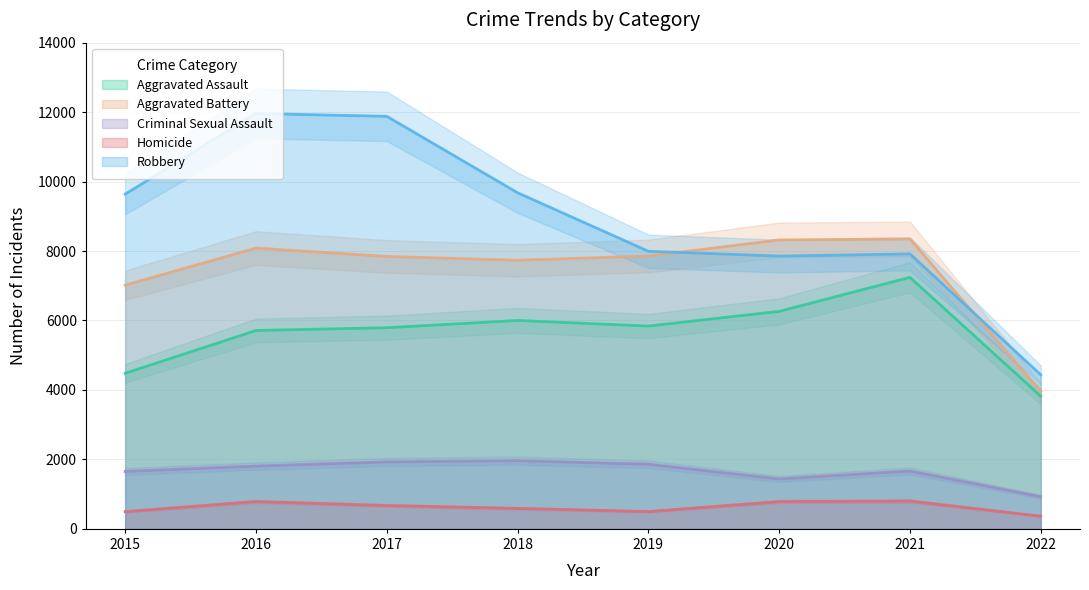

Reading left to right, transcribe all the data shown in this chart.

Aggravated Assault: 4480	5712	5793	6001	5840	6263	7243	3822
Aggravated Battery: 7018	8085	7845	7735	7857	8320	8347	3957
Criminal Sexual Assault: 1655	1807	1927	1963	1860	1437	1666	926
Homicide: 496	786	672	589	498	785	801	365
Robbery: 9638	11960	11880	9679	7994	7855	7919	4436